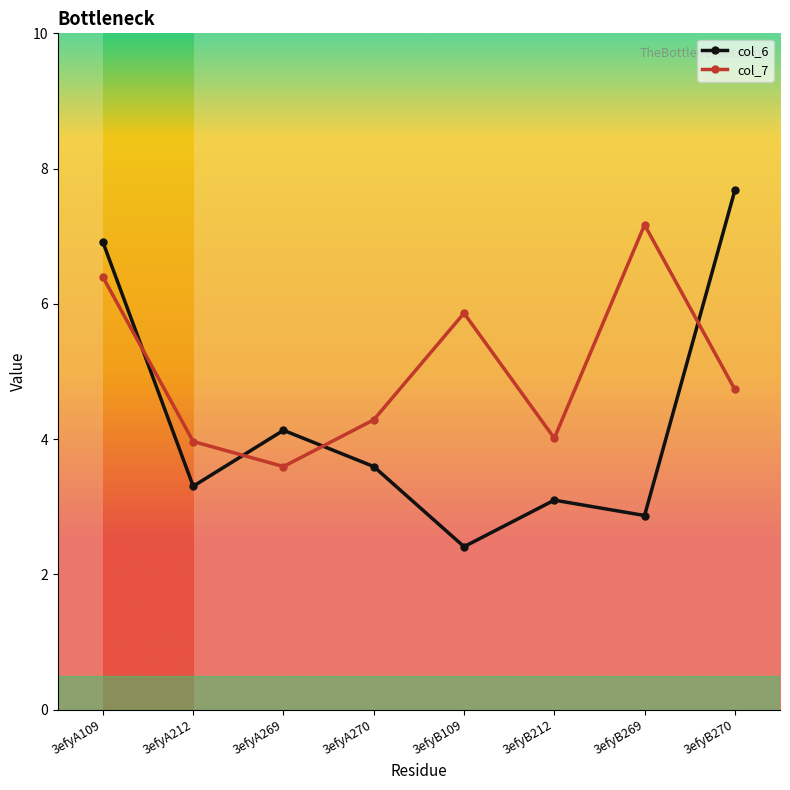

Rank the categories by col_7 value from highest to lowest.

3efyB269, 3efyA109, 3efyB109, 3efyB270, 3efyA270, 3efyB212, 3efyA212, 3efyA269